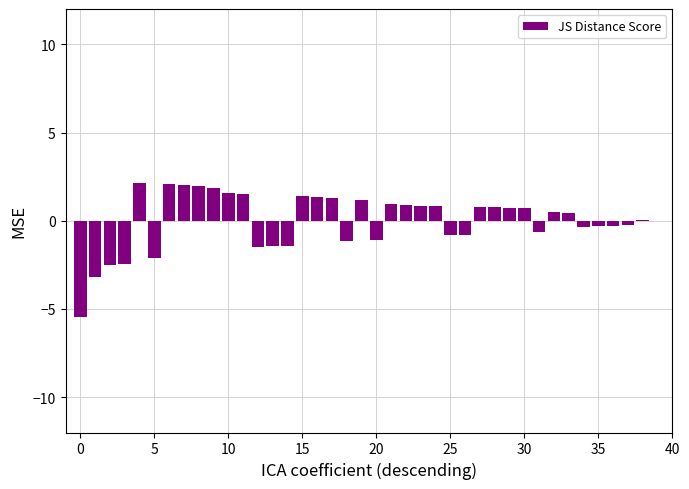

What is the greatest value displayed?

2.1